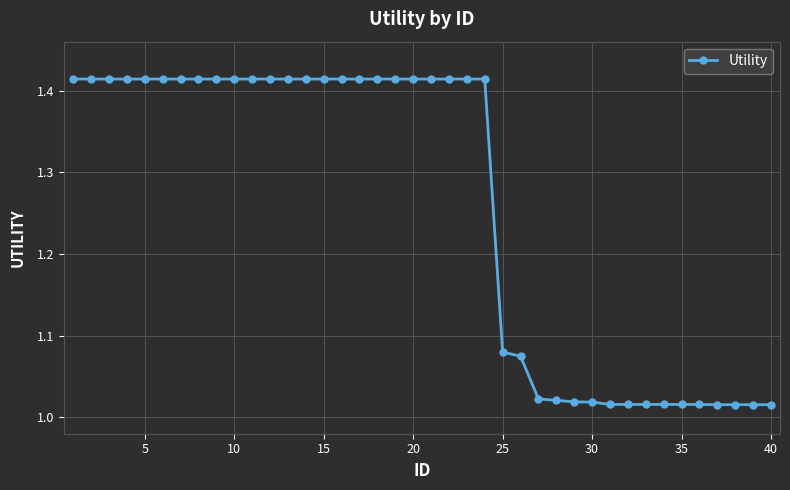

What is the sum of all values?

50.3